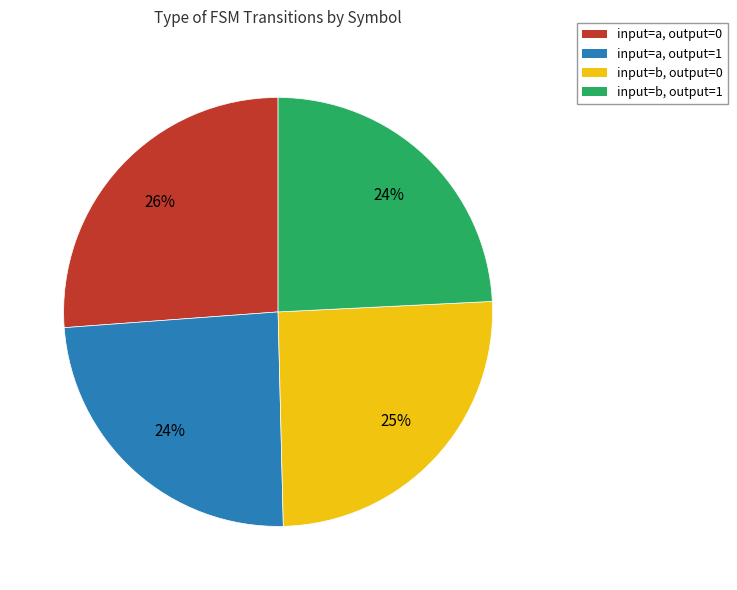

Combined, do input=b, output=1 and input=a, output=1 account for over 50%?

No